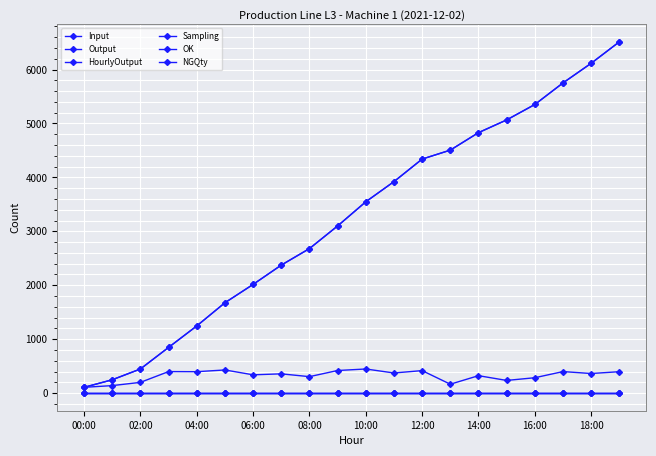

True or false: HourlyOutput and OK intersect in this chart.

False